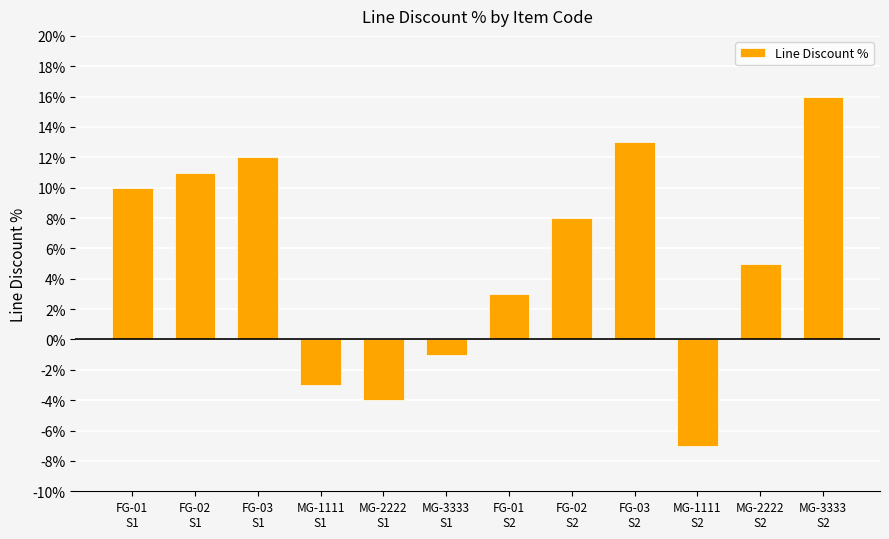

List the labels in order of value, smallest first.

MG-1111
S2, MG-2222
S1, MG-1111
S1, MG-3333
S1, FG-01
S2, MG-2222
S2, FG-02
S2, FG-01
S1, FG-02
S1, FG-03
S1, FG-03
S2, MG-3333
S2